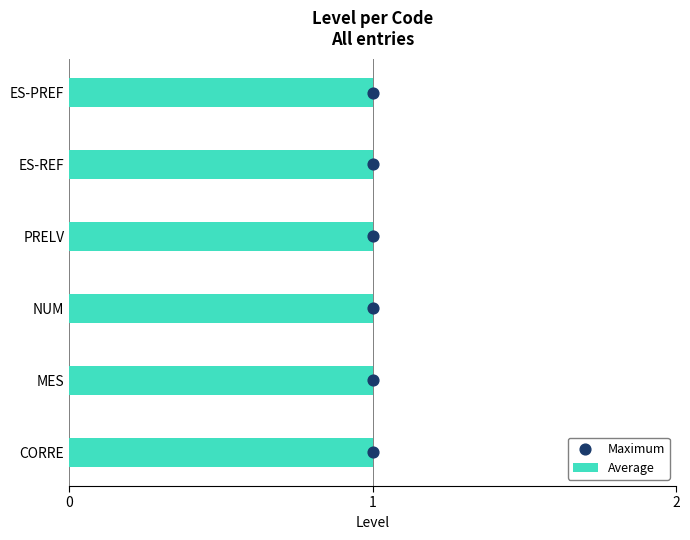

Which series contains the lowest Y value?

Maximum